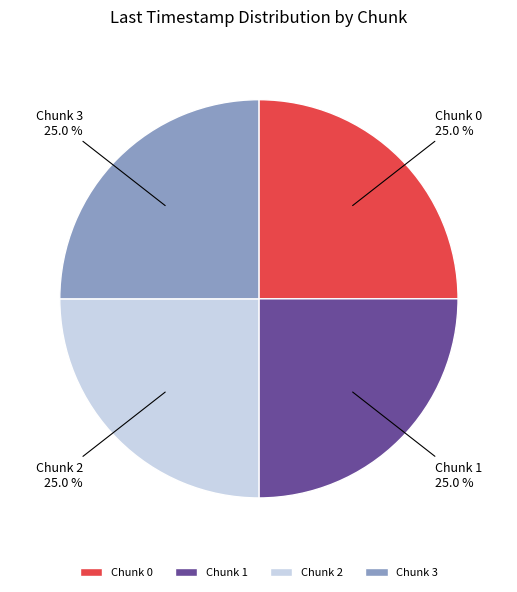

Approximately how many times larger is the value at Chunk 0 compared to Chunk 2?

1.0